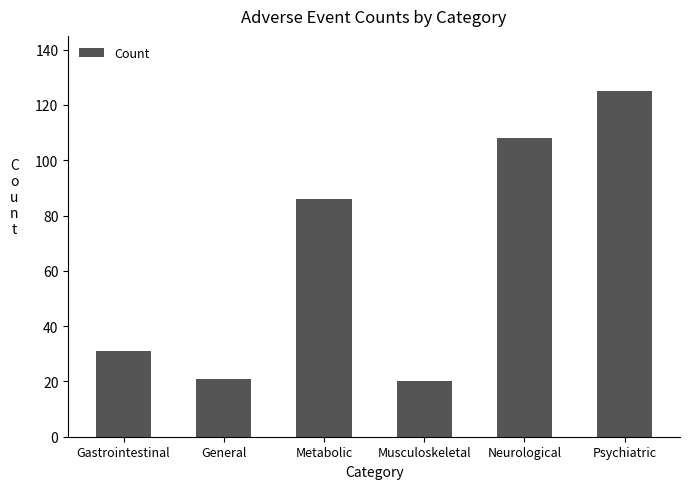

What position from the left is Musculoskeletal?

4